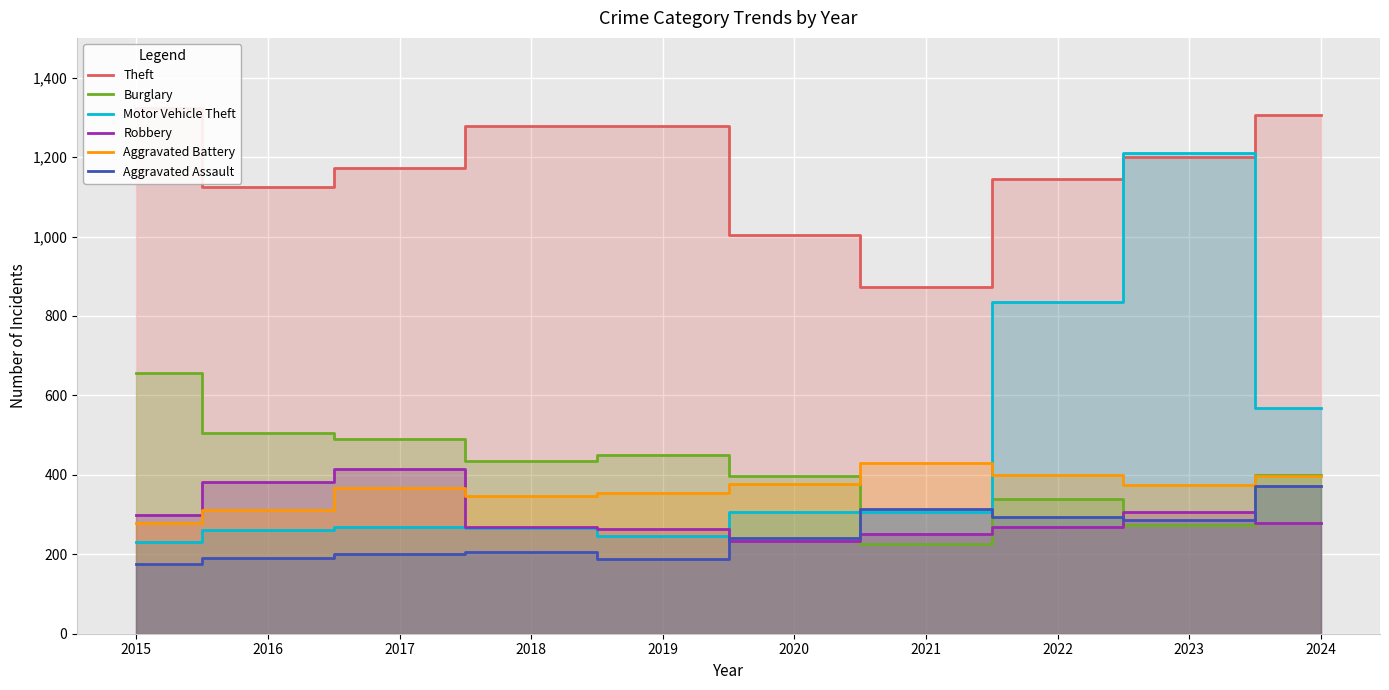

At which category does Burglary reach its first local valley?

2018